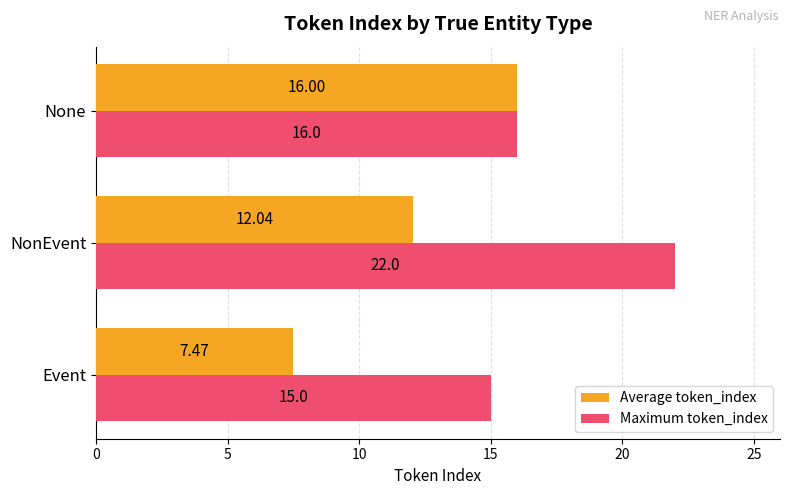

At which label is Maximum token_index closest to 18?

None